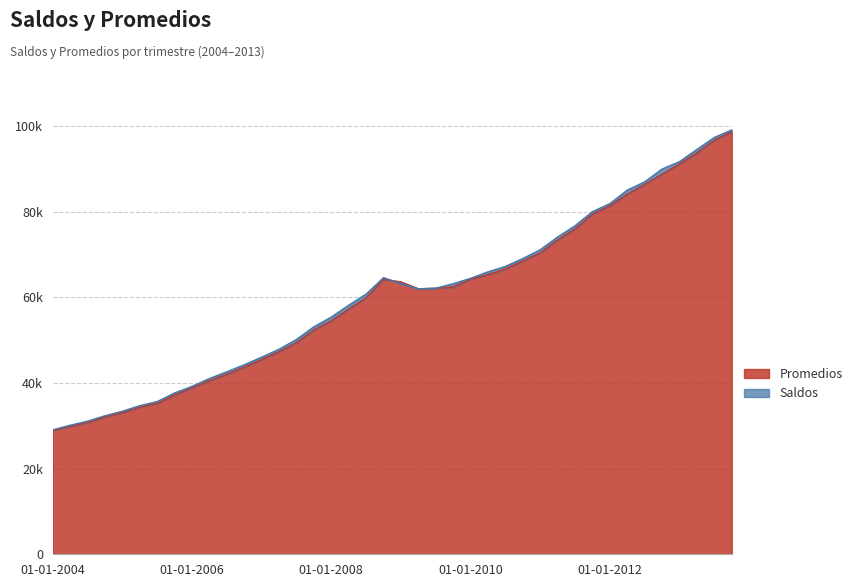

Which series has the widest spread of values?

Saldos